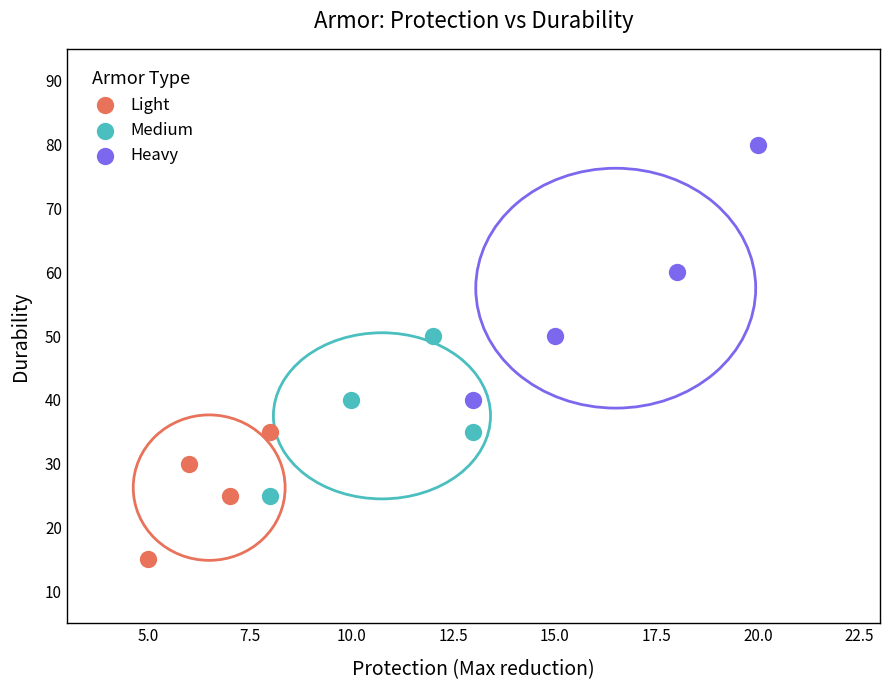

Which series has the widest spread of Y values?

Heavy